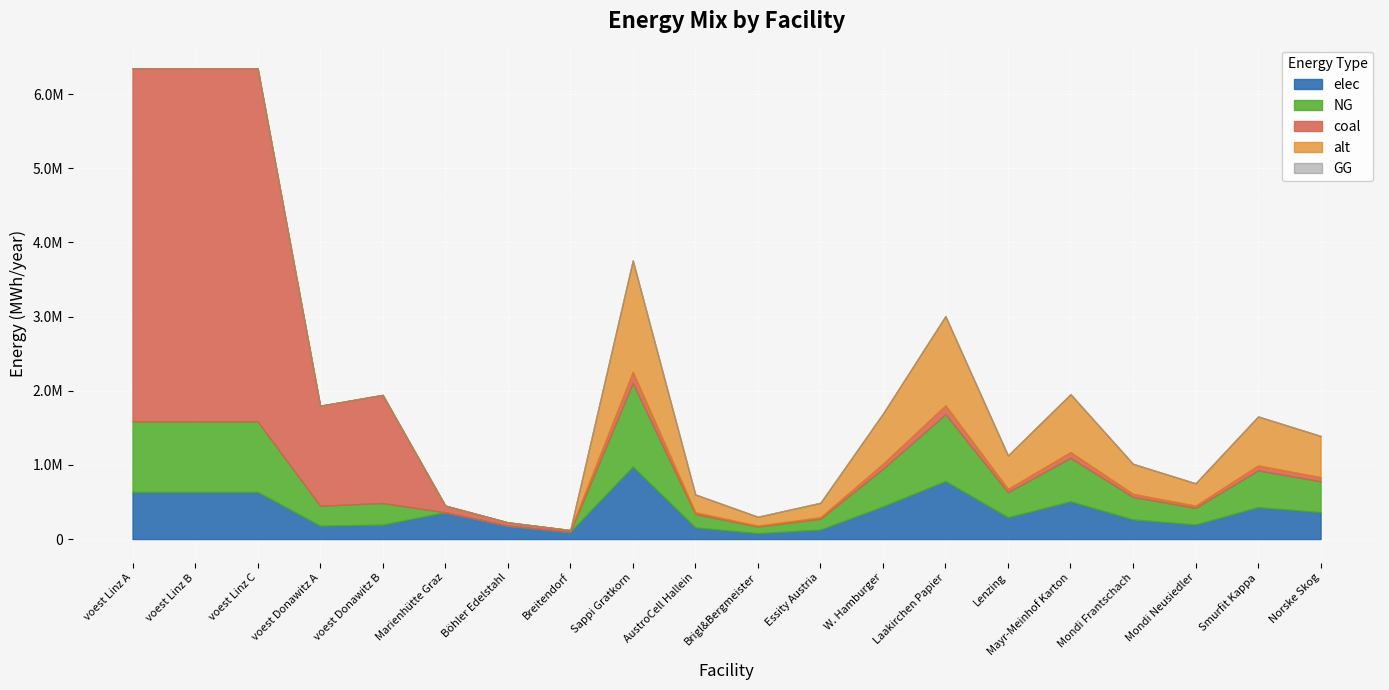

Where is the first local minimum for elec?

voest Donawitz A